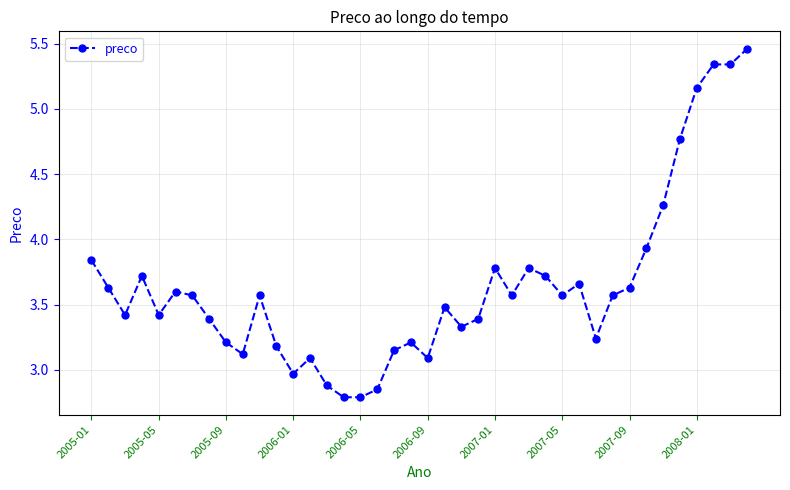

What is the value of the 24th point from the left?

3.4